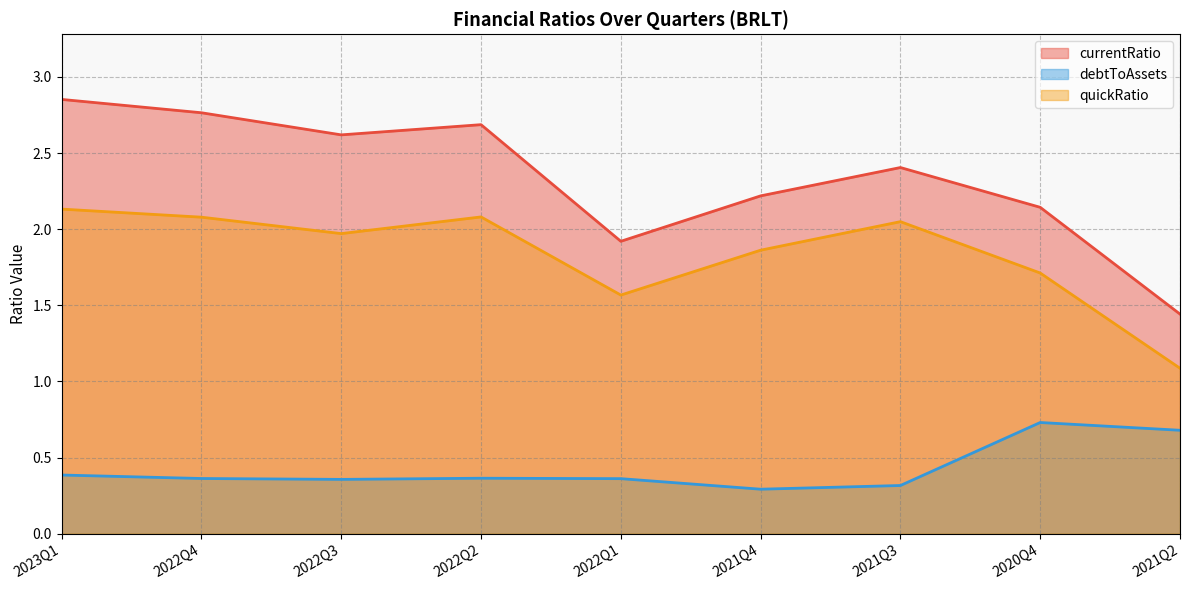

The quickRatio series shows 2.0 at 2021Q3. True or false?

True